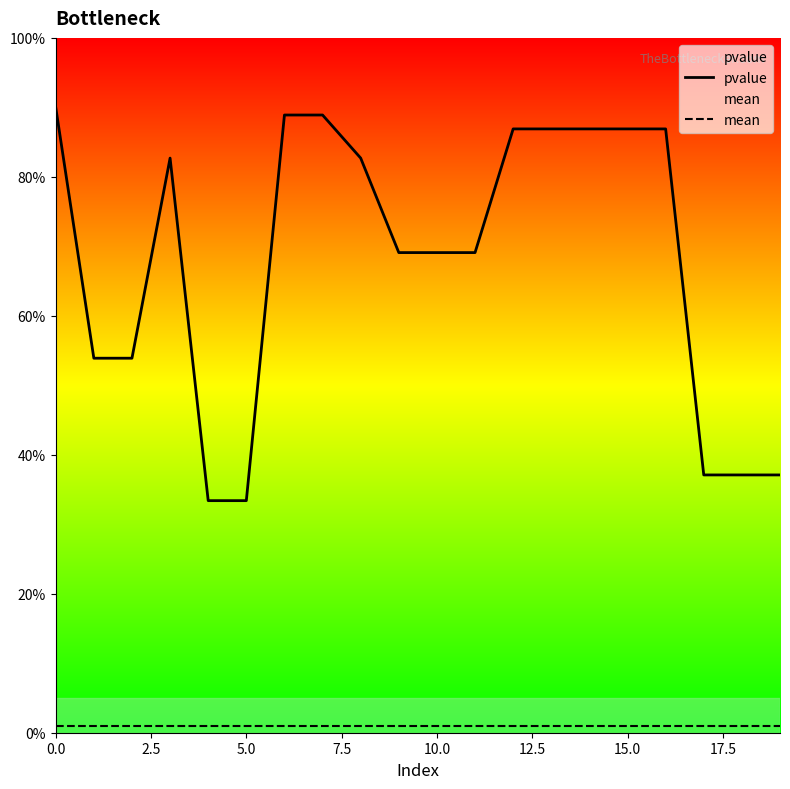

Reading left to right, what are all the values shown in this chart?

pvalue: 0.9	0.5	0.5	0.8	0.3	0.3	0.9	0.9	0.8	0.7	0.7	0.7	0.9	0.9	0.9	0.9	0.9	0.4	0.4	0.4
mean: 0.0	0.0	0.0	0.0	0.0	0.0	0.0	0.0	0.0	0.0	0.0	0.0	0.0	0.0	0.0	0.0	0.0	0.0	0.0	0.0